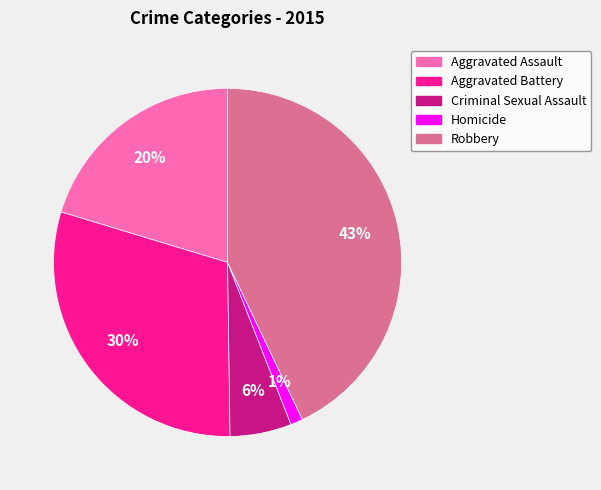

Count the number of slices in the pie.

5